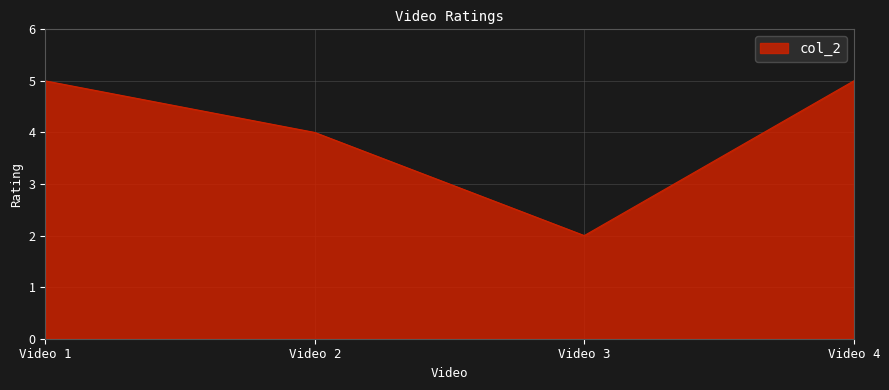

The value at Video 2 is 6. True or false?

False